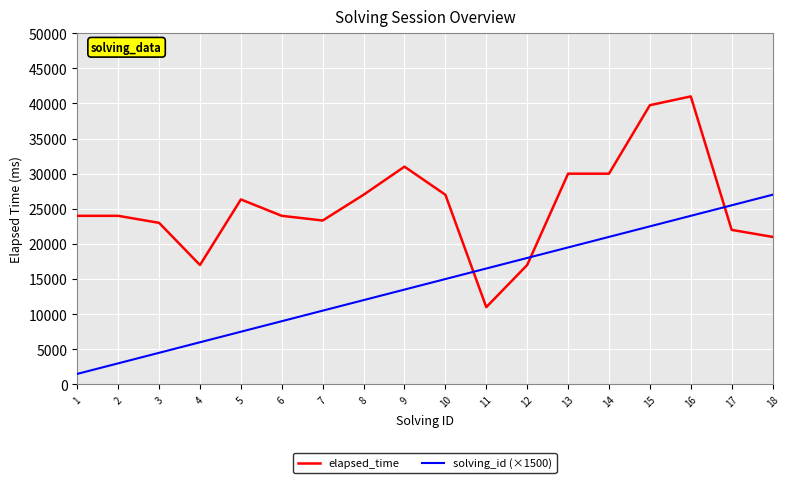

What is the sum of the elapsed_time values at 8 and 5?

53333